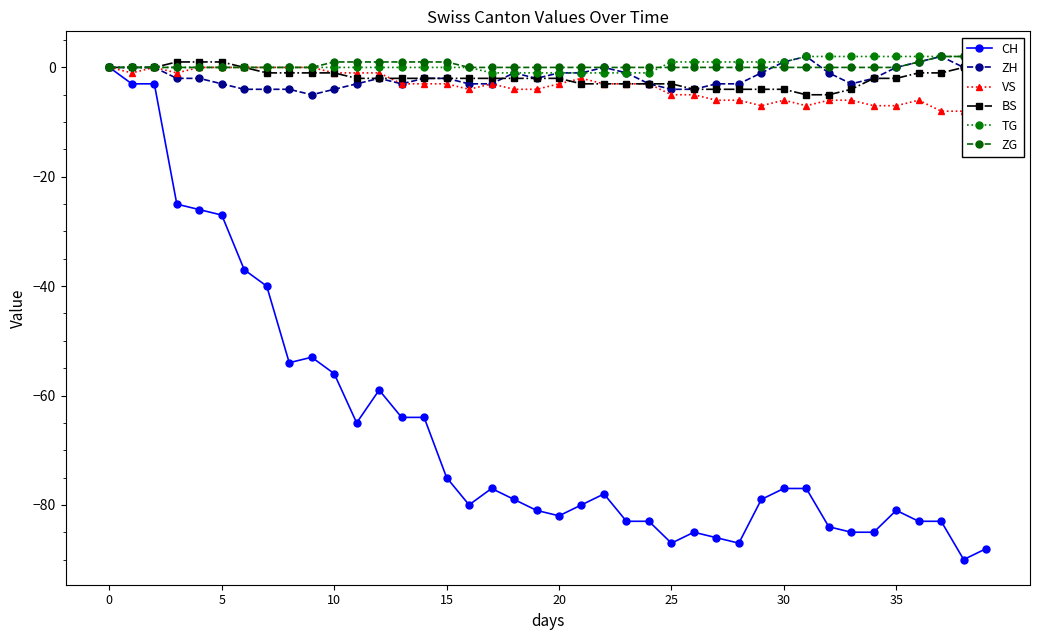

How many lines are shown in the chart?

6